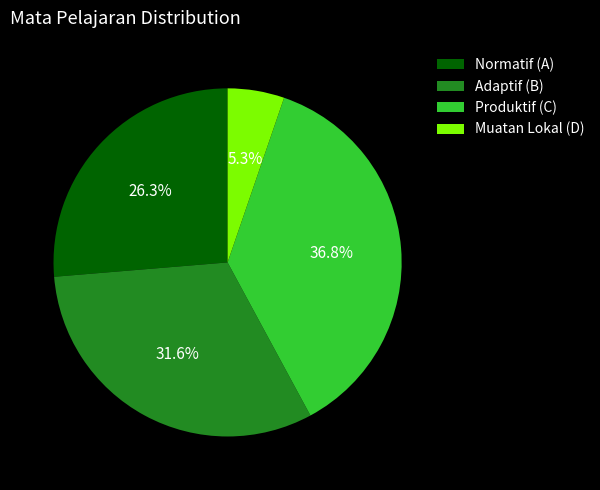

What portion of the pie excludes Adaptif (B)?

68.4%